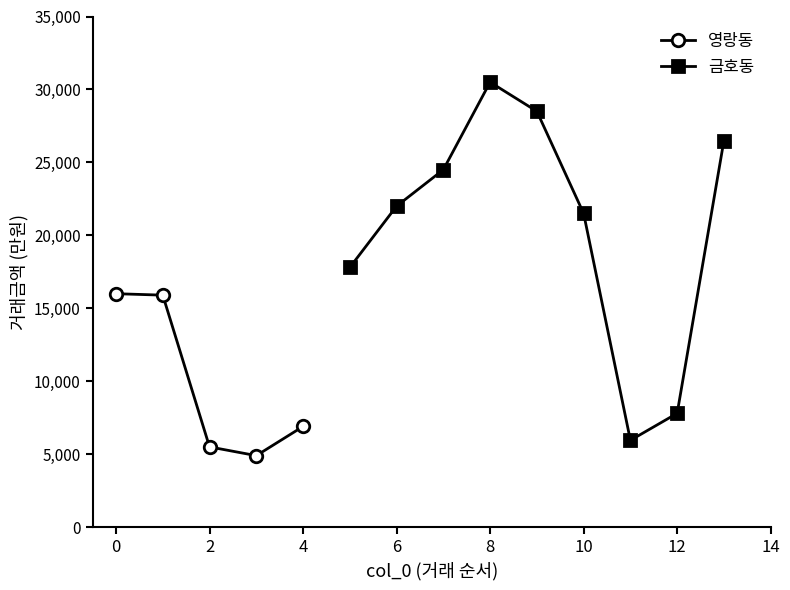

Is it true that 영랑동 equals 16000 at 0?

True